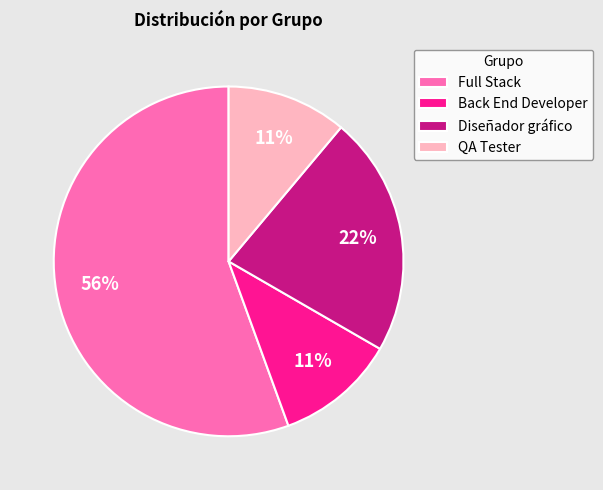

Which slice is the largest?

Full Stack